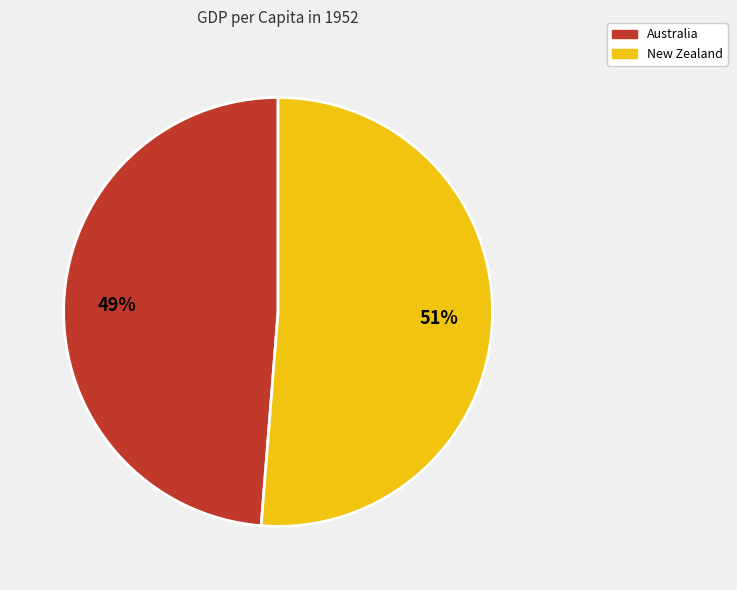

To the nearest percent, what is the average slice percentage?

50%